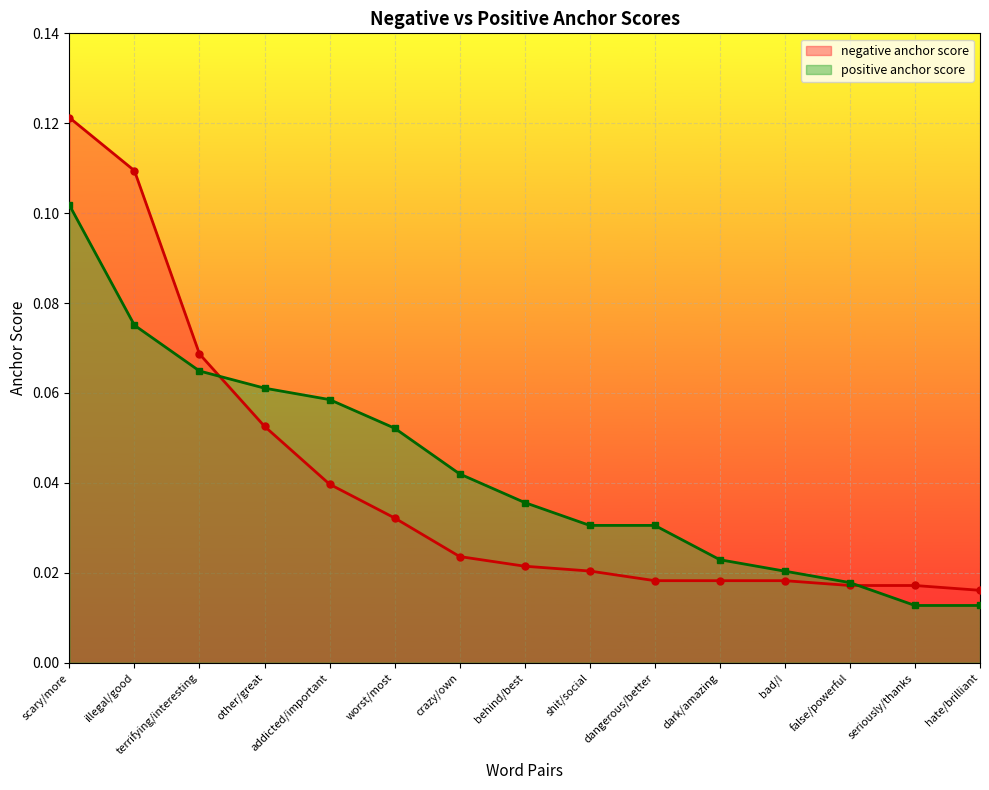

How many intersections are there between positive anchor score and negative anchor score?

2